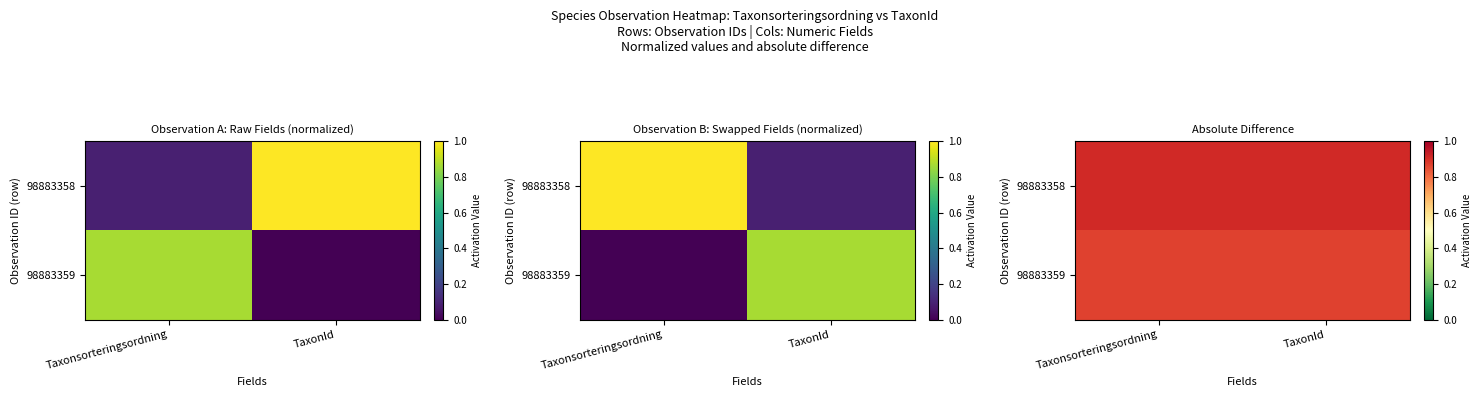

List the labels in order of 98883358 value, largest first.

Taxonsorteringsordning, TaxonId